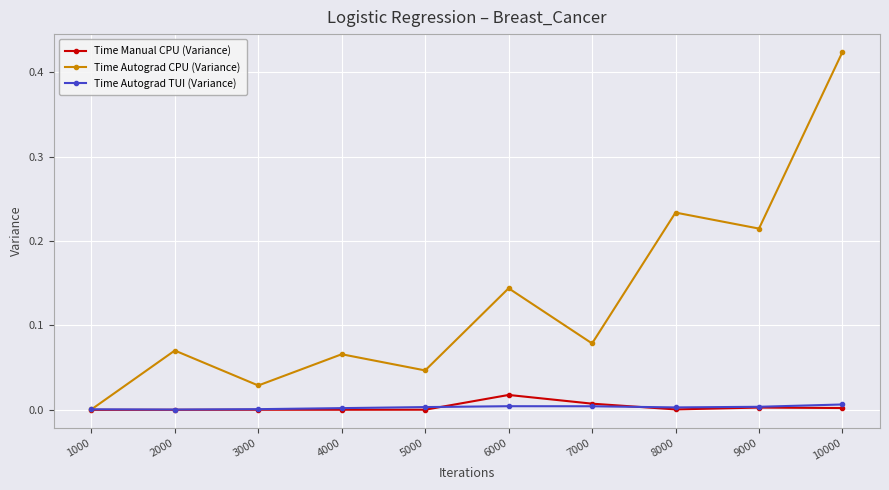

The value of Time Autograd TUI (Variance) at 9000 is 0.0. True or false?

True